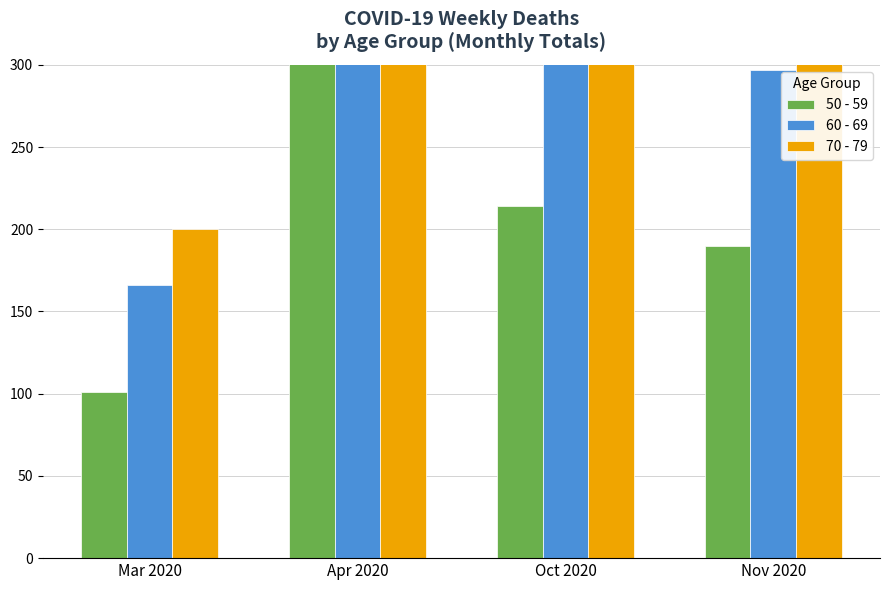

Count the number of categories in the chart.

4